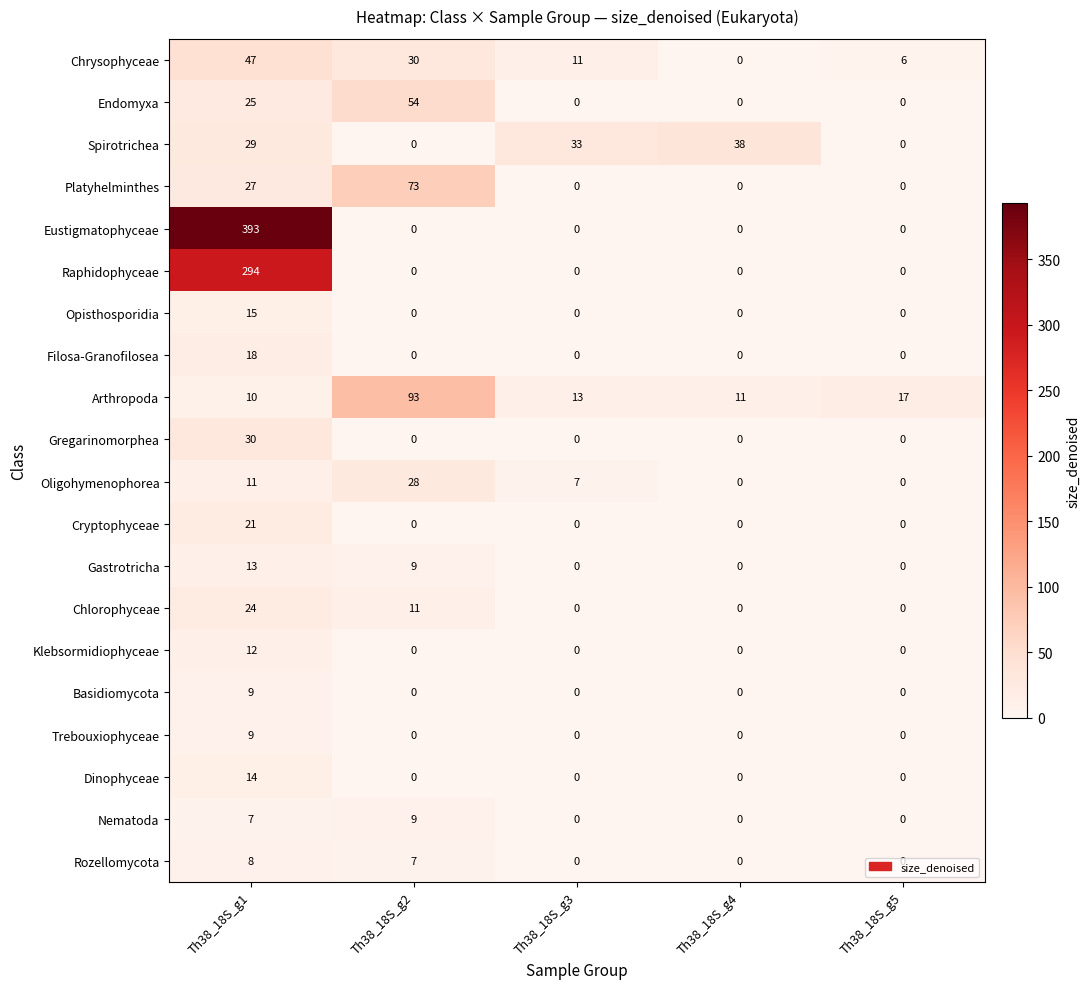

Which series has the largest range (max minus min)?

Eustigmatophyceae